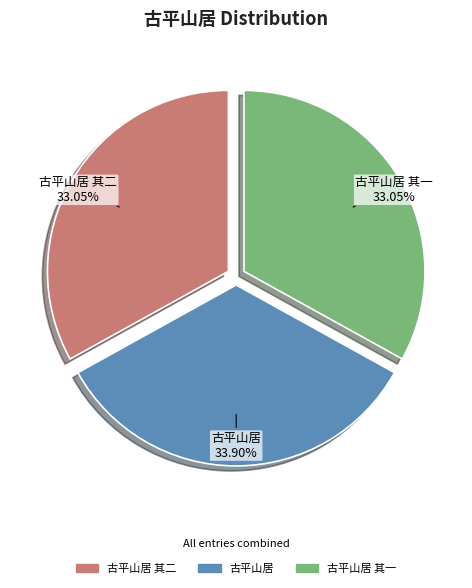

What is the largest slice in the pie chart?

古平山居